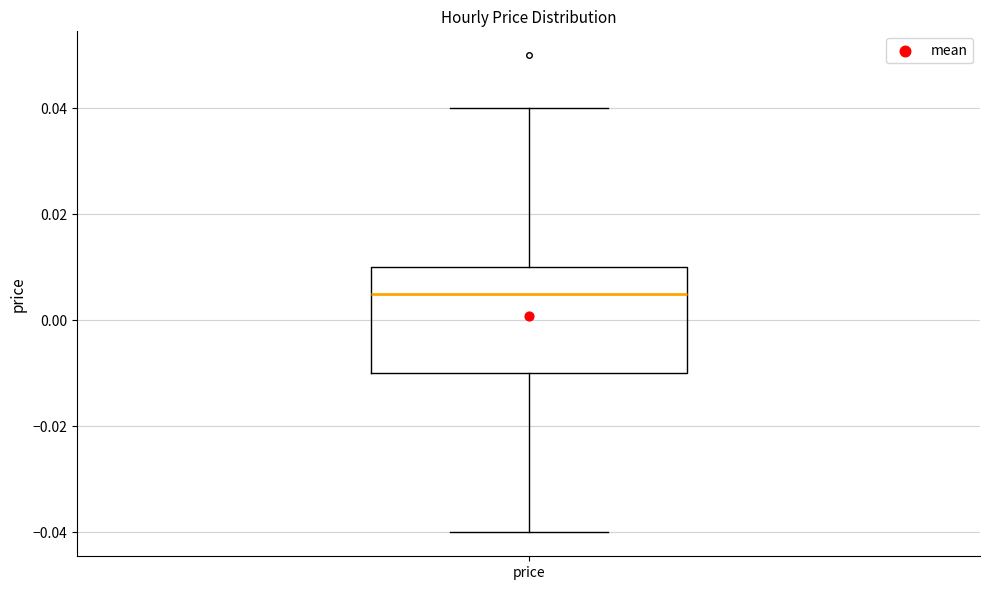

Where is the lower edge of the box for price on the y-axis? The values are not printed on the chart, so give them approximately, as read against the axis.

-0.010